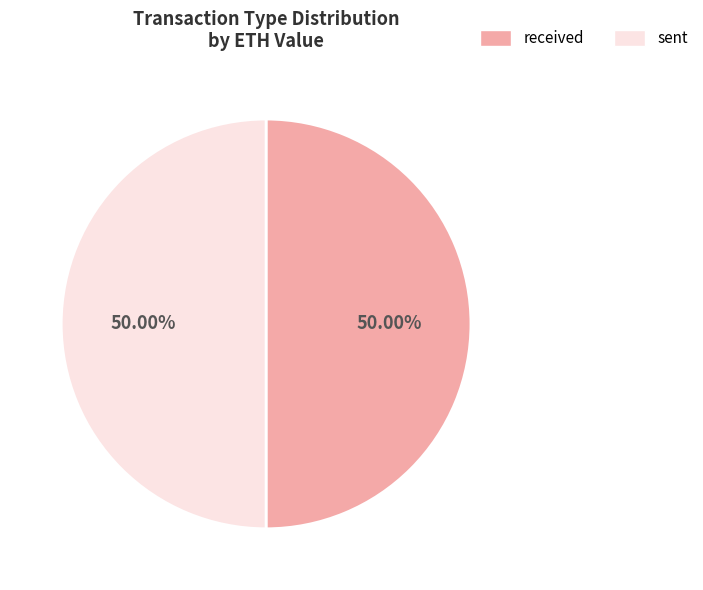

What is the ratio of the value at sent to the value at received?

1.0